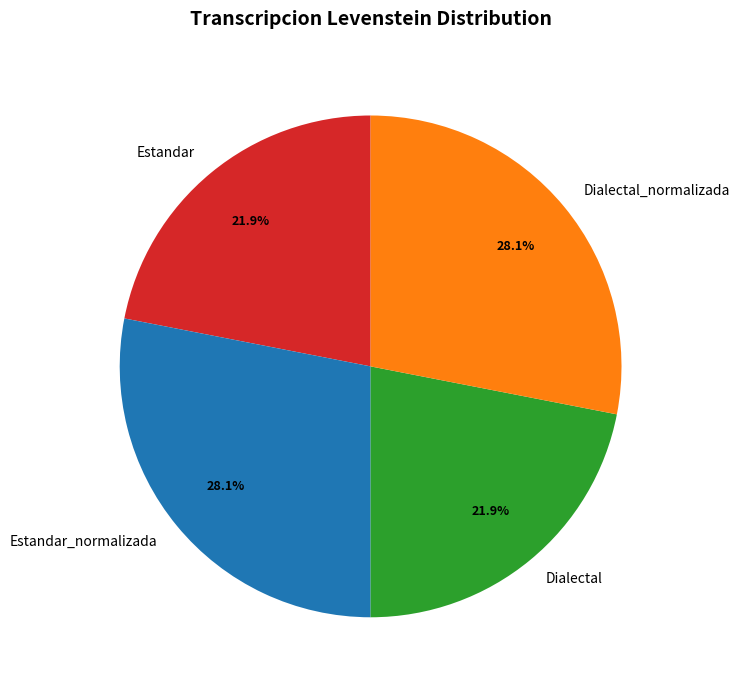

True or false: Estandar_normalizada accounts for 28% of the total.

True